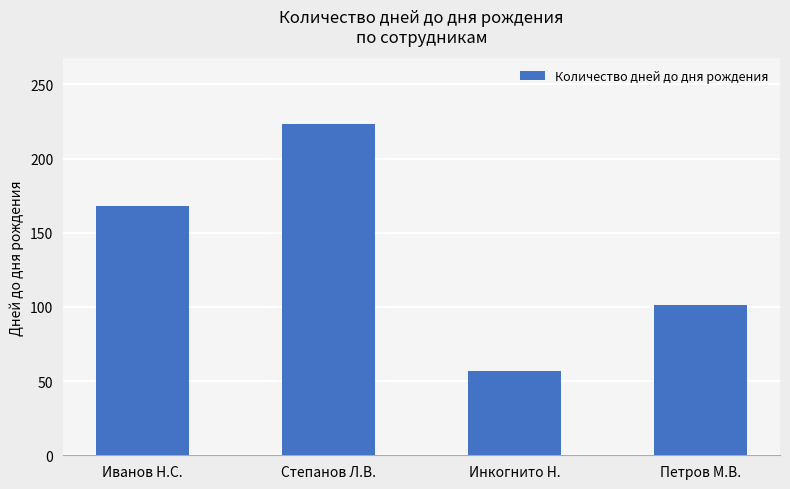

Reading left to right, list all the values displayed in this chart.

Иванов Н.С.=168	Степанов Л.В.=223	Инкогнито Н.=57	Петров М.В.=101